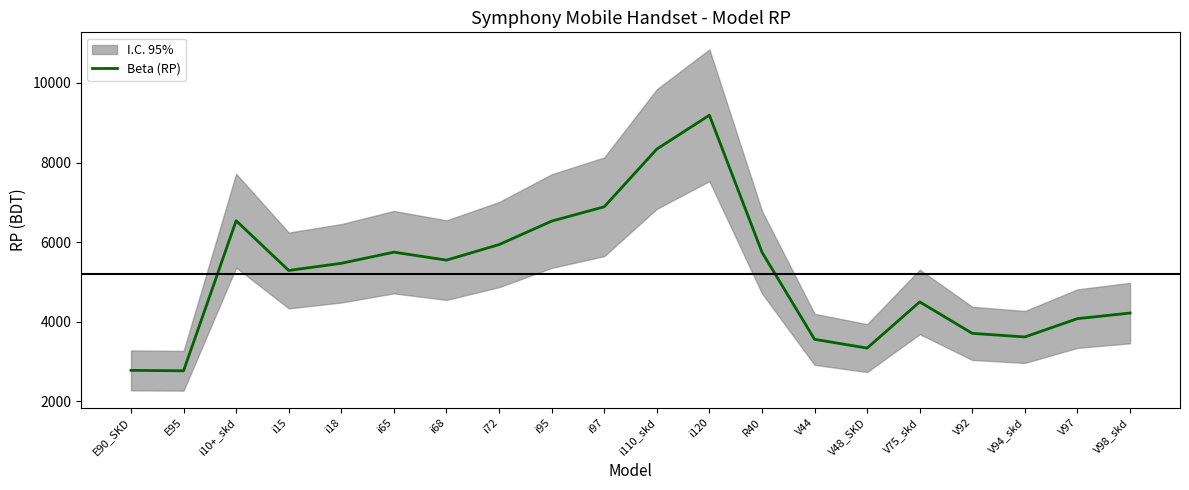

List the labels in order of value, largest first.

i120, i110_skd, i97, i10+_skd, i95, i72, i65, R40, i68, i18, i15, V75_skd, V98_skd, V97, V92, V94_skd, V44, V48_SKD, E90_SKD, E95